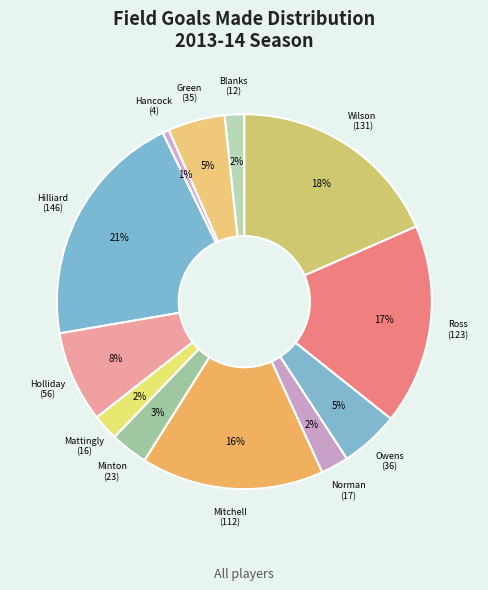

What is the smallest slice in the pie chart?

Hancock, Matt